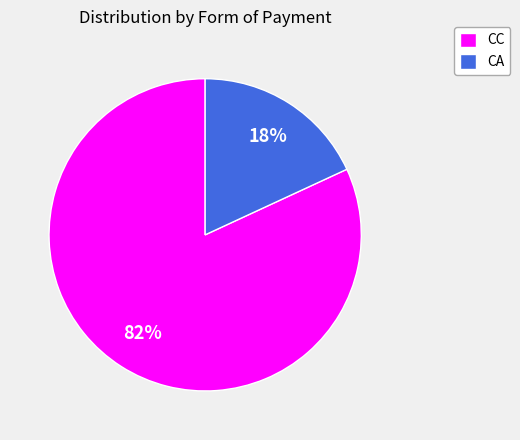

How many segments does this pie chart have?

2